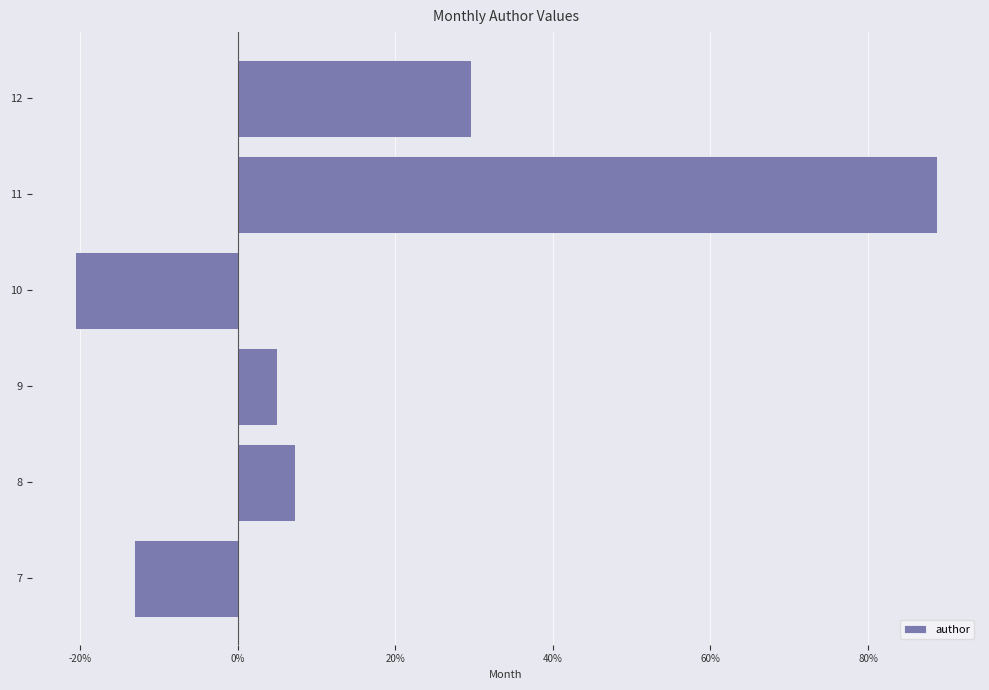

Count the number of data series in this chart.

1